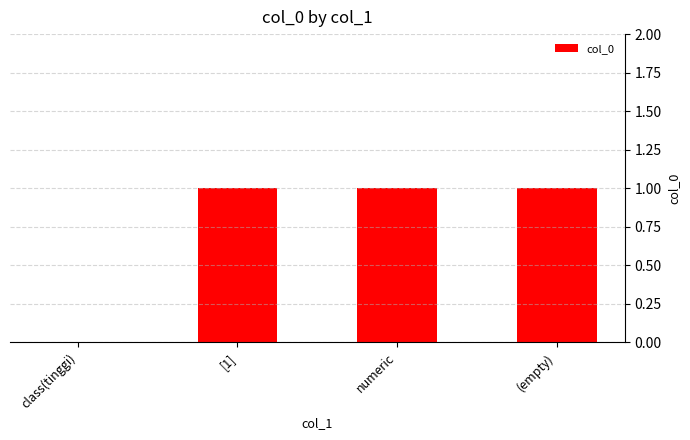

Approximately how many times larger is the value at numeric compared to [1]?

1.0